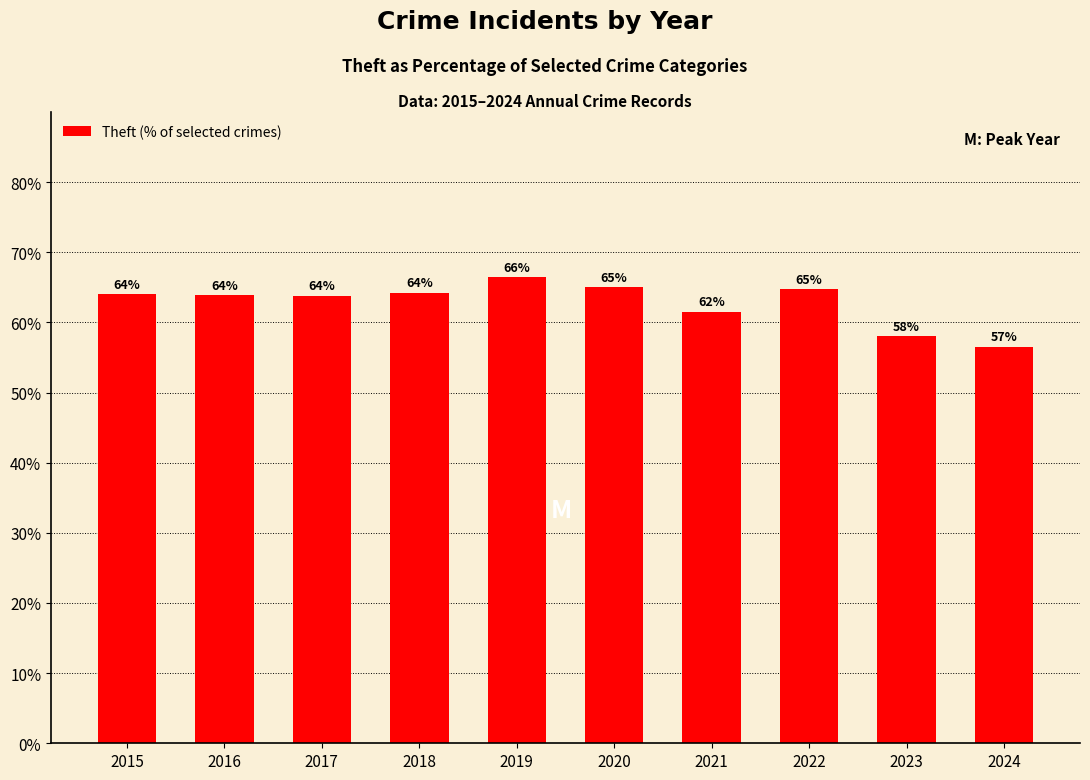

Does the chart contain stacked bars?

No